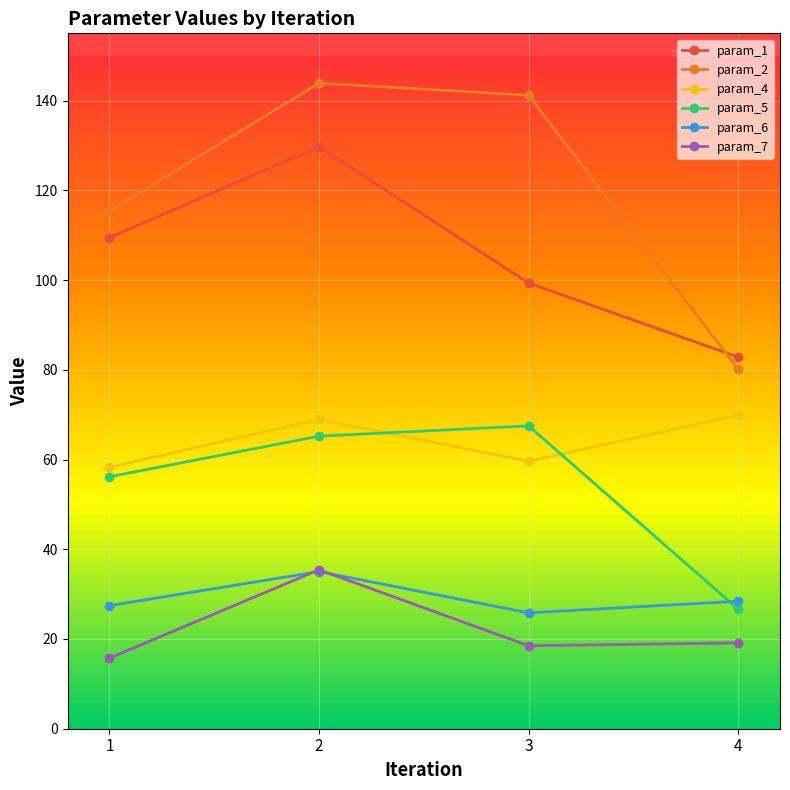

True or false: param_5 has a value of 65.2 at 2.

True